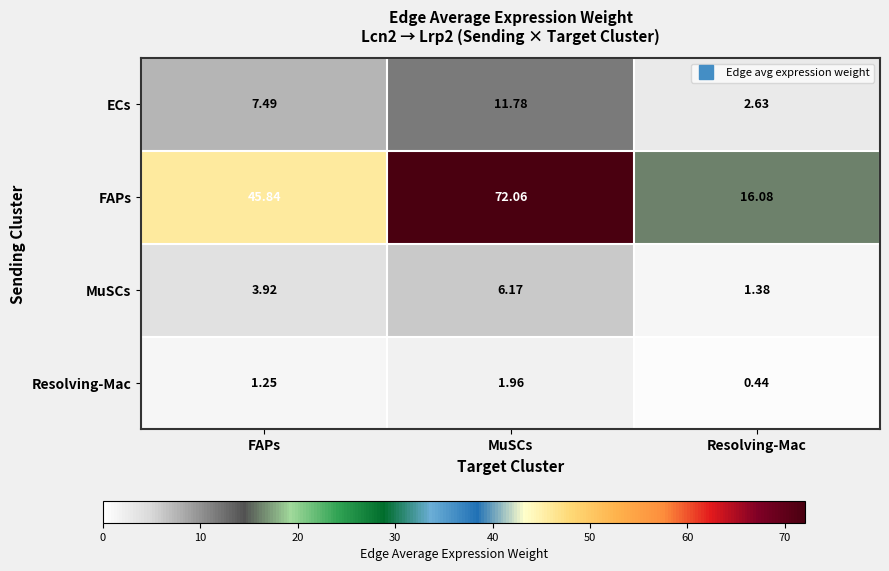

How many categories are shown in the chart?

3